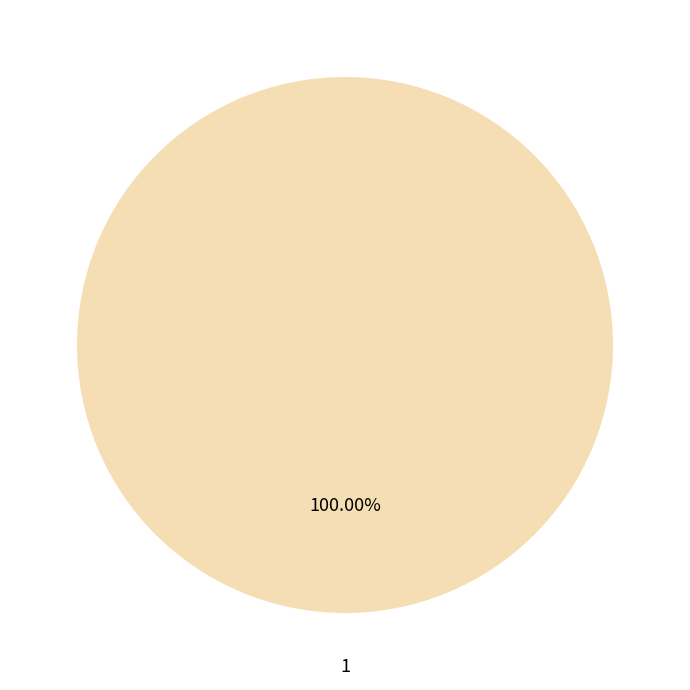

To the nearest percent, what is the combined percentage of 0 and 1?

100%